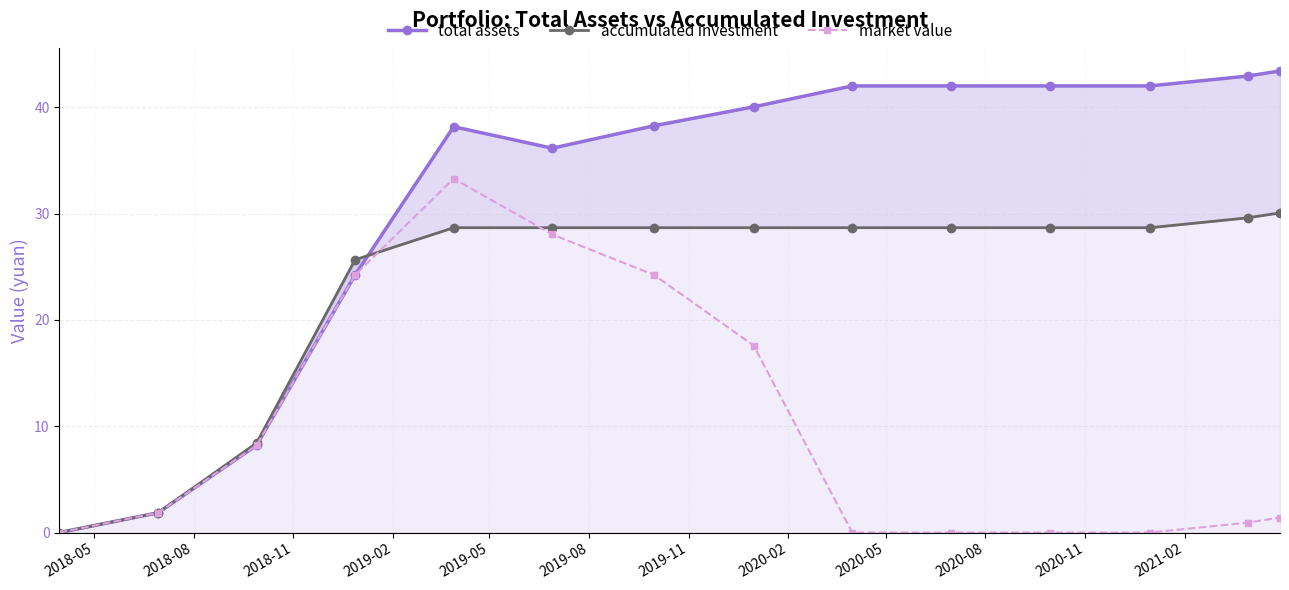

Reading left to right, list all the values displayed in this chart.

total assets: 0.0	1.9	8.2	24.2	38.2	36.2	38.3	40.0	42.0	42.0	42.0	42.0	42.9	43.4
accumulated investment: 0.0	1.9	8.4	25.7	28.7	28.7	28.7	28.7	28.7	28.7	28.7	28.7	29.6	30.1
market value: 0.0	1.9	8.2	24.2	33.3	28.0	24.2	17.6	0.0	0.0	0.0	0.0	0.9	1.4